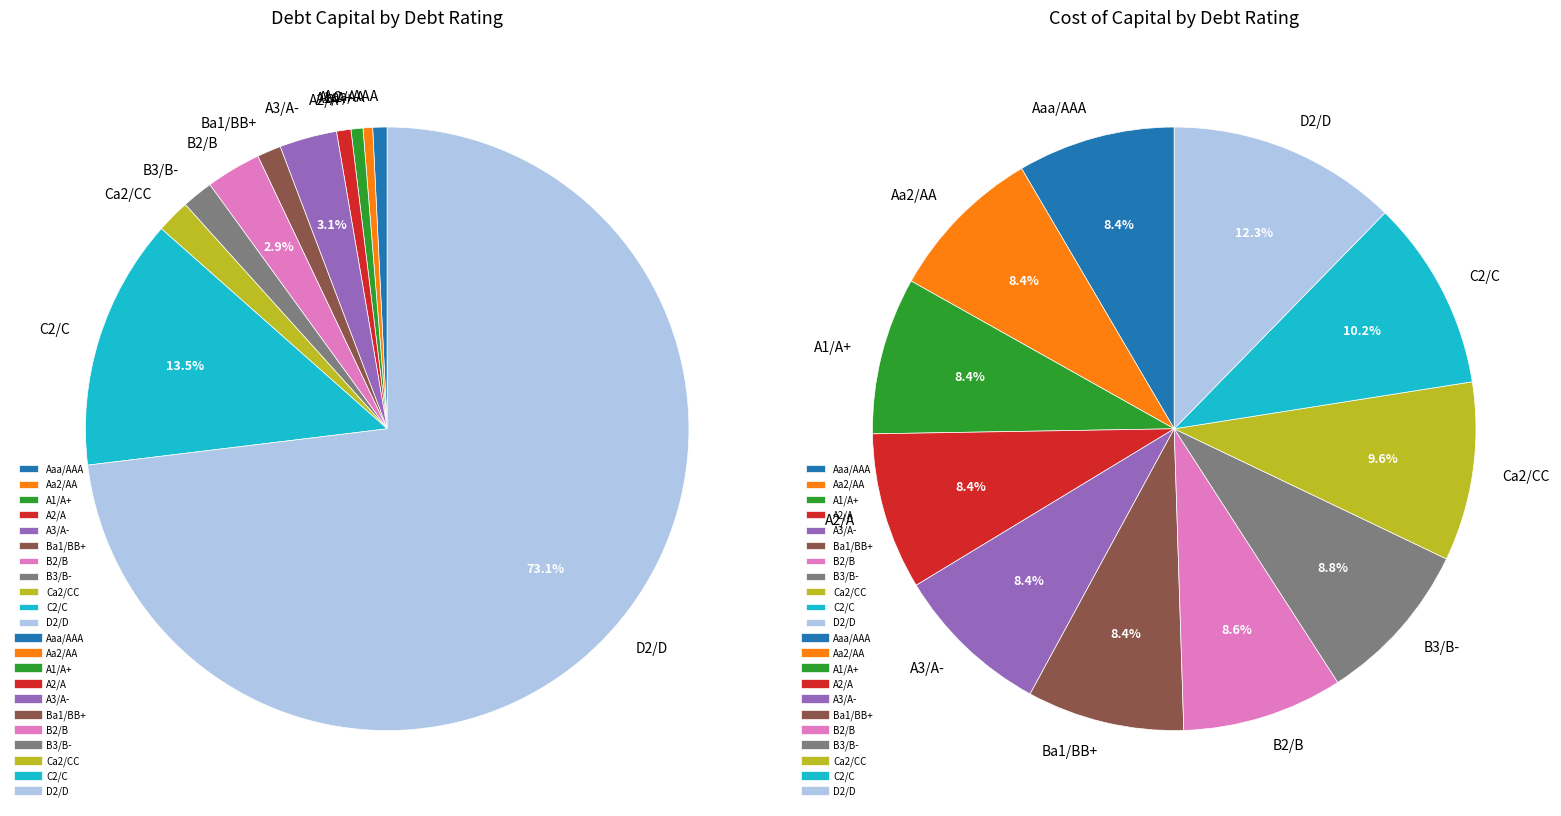

Which slice is the smallest?

Aa2/AA